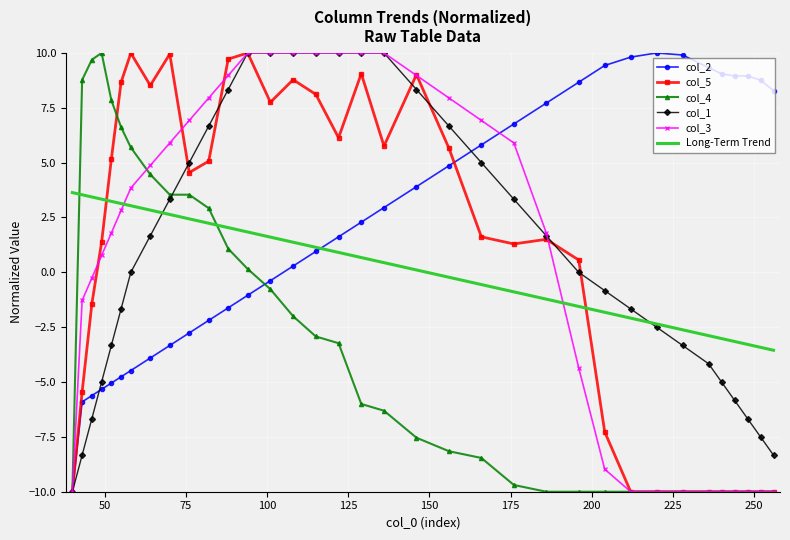

What is the lowest value of the col_2 series?

-10.0